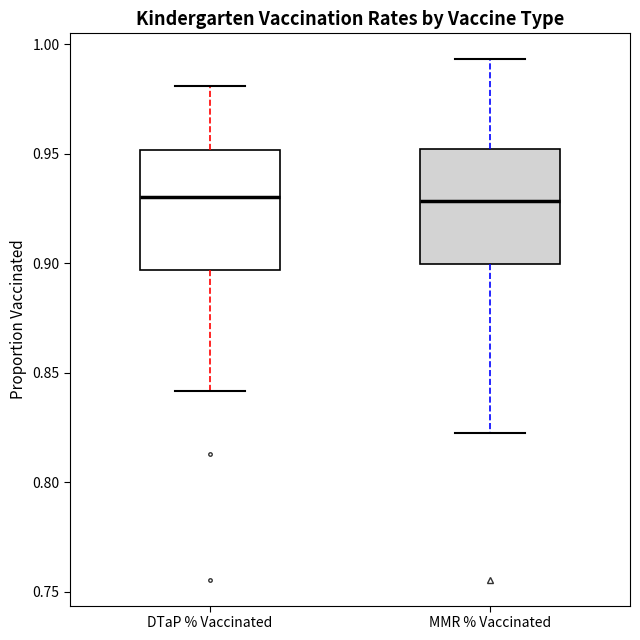

Where does the lower whisker of the box for DTaP % Vaccinated end on the y-axis? The values are not printed on the chart, so give them approximately, as read against the axis.

0.840